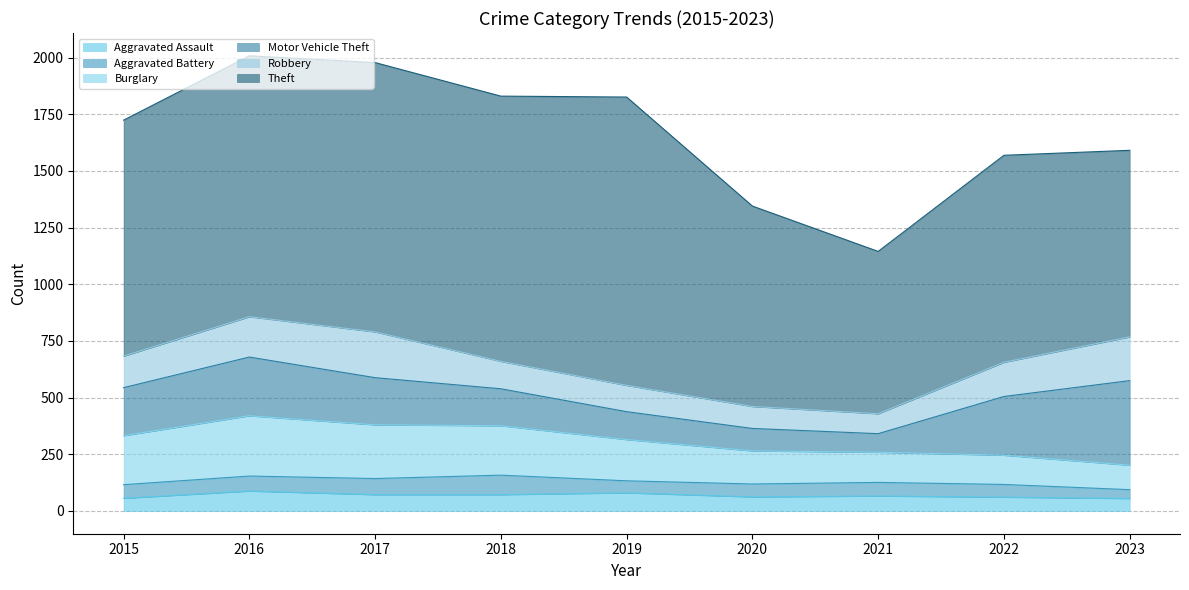

What is the difference between the second highest and second lowest values in the Aggravated Assault series?

24